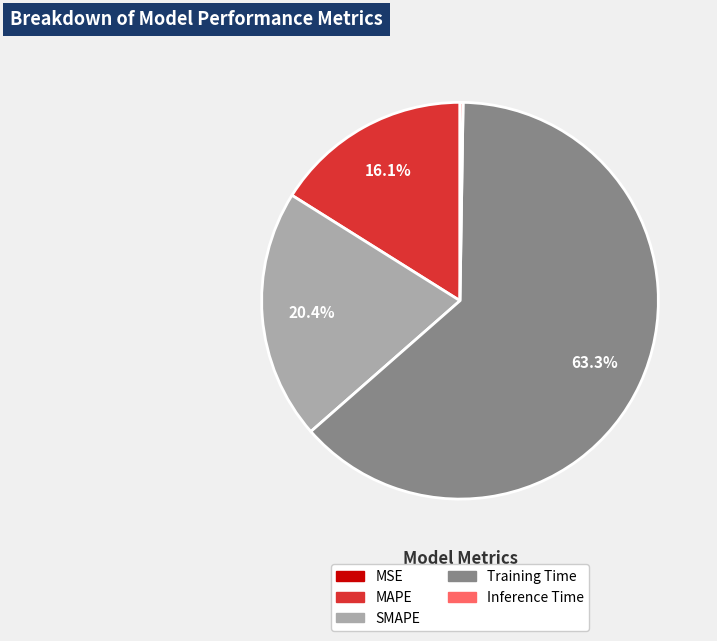

To the nearest percent, what is the combined percentage of SMAPE and MAPE?

36%